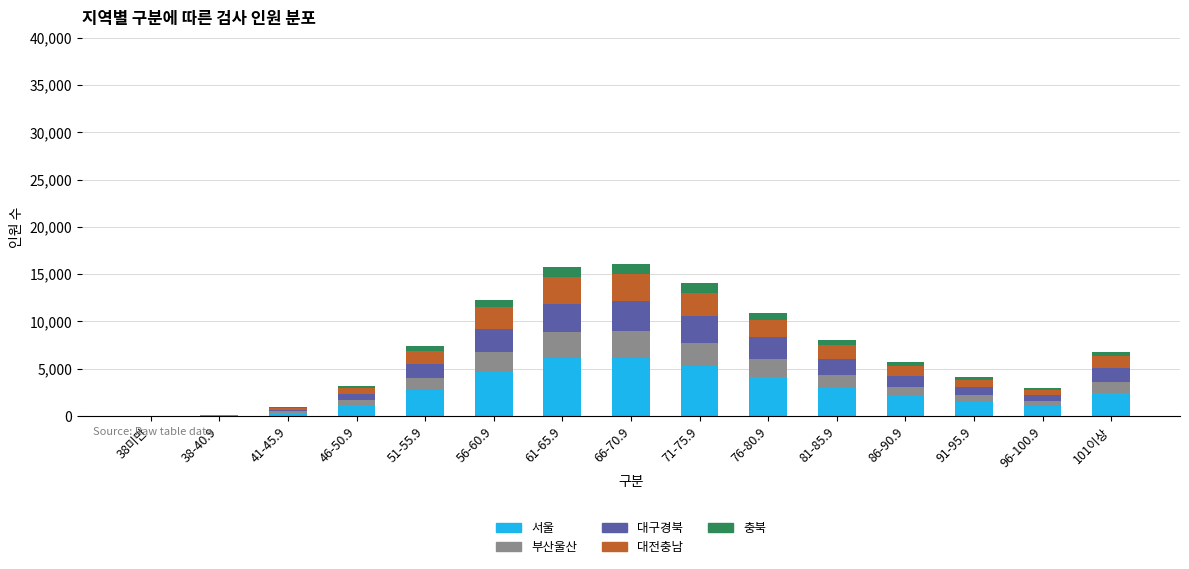

What is the total value across all series at 101이상?

6816